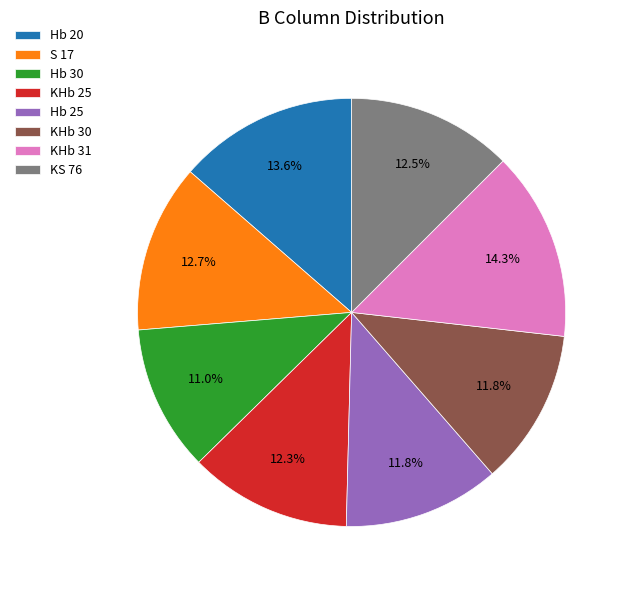

To the nearest percent, what portion does KHb 25 represent?

12%